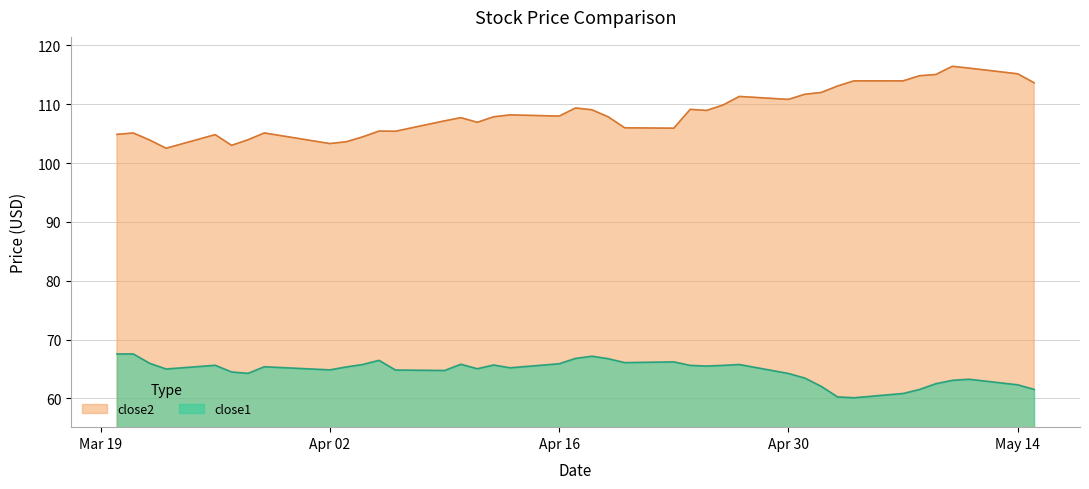

What position from the left is 2018-04-18?

21